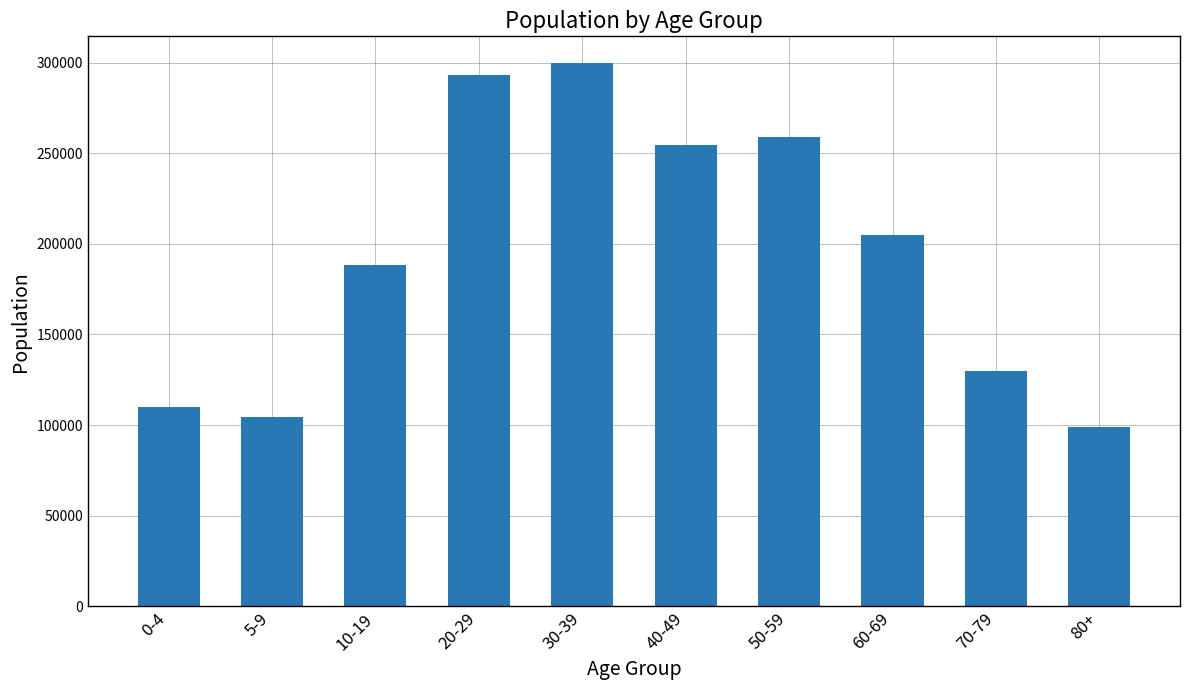

Between 50-59 and 60-69, which is larger?

50-59